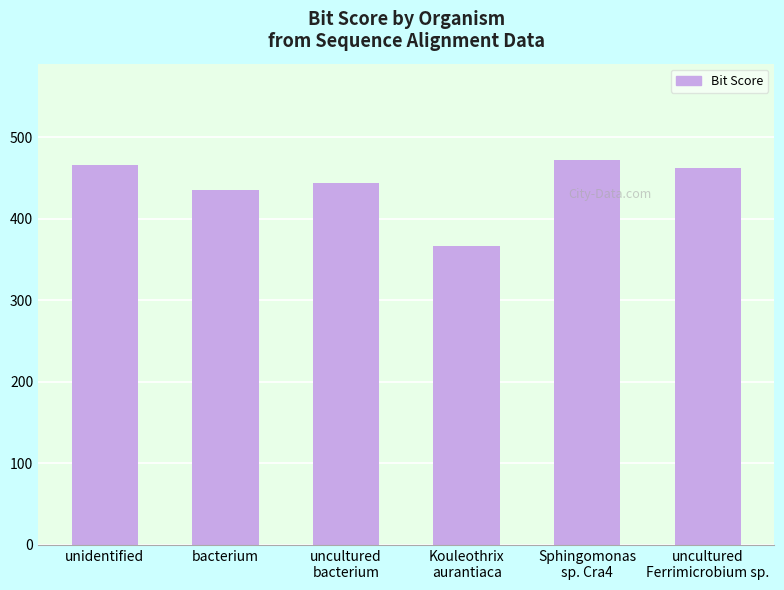

Between Kouleothrix
aurantiaca and unidentified, which is larger?

unidentified